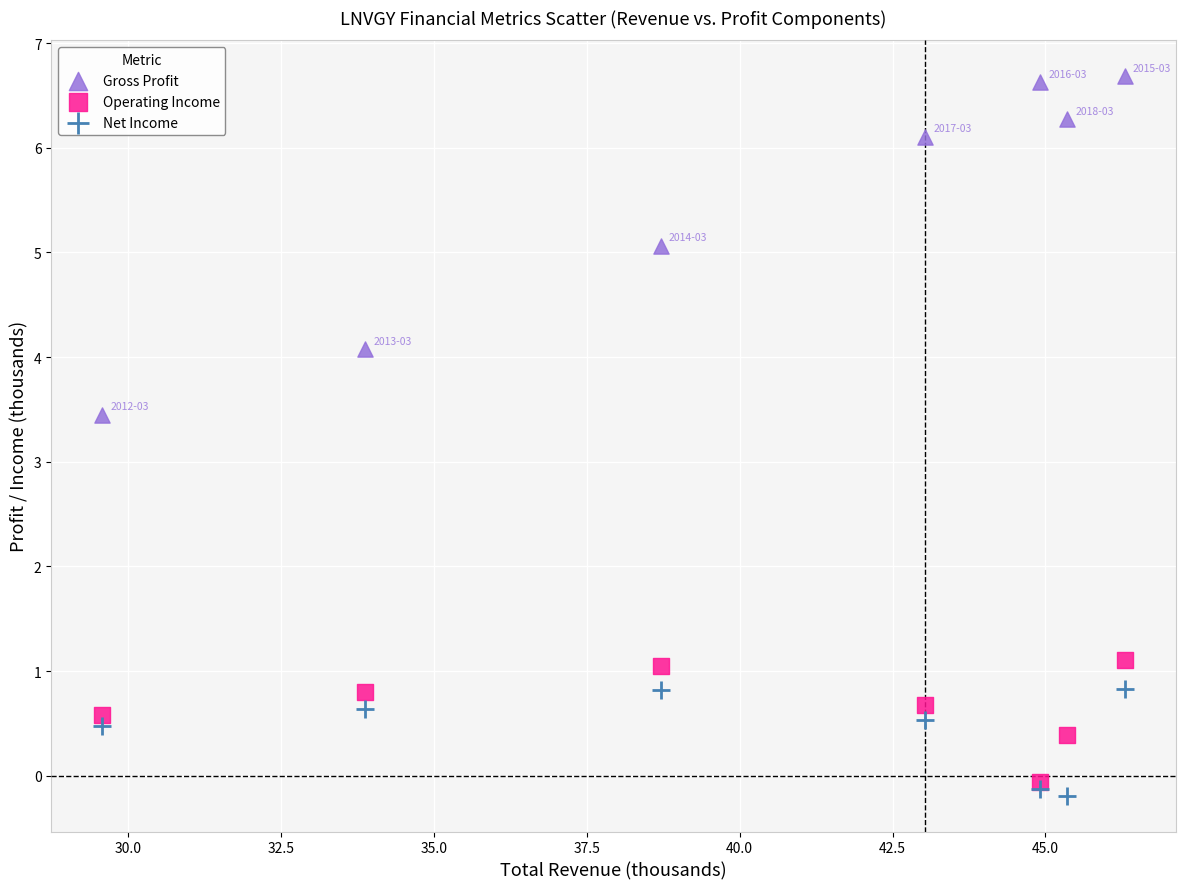

Across all series, what Y value is closest to 3?

3.4